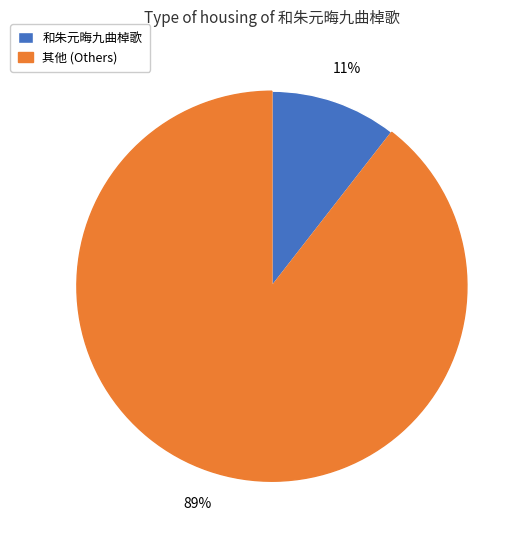

True or false: 和朱元晦九曲棹歌 accounts for 5% of the total.

False